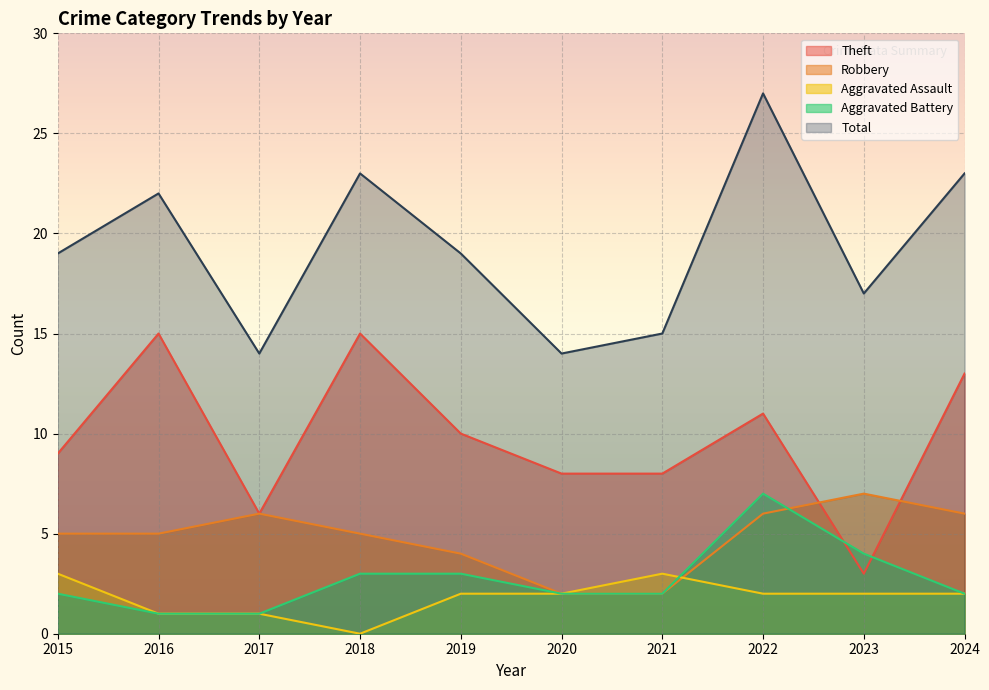

Where is the first local maximum for Aggravated Battery?

2022